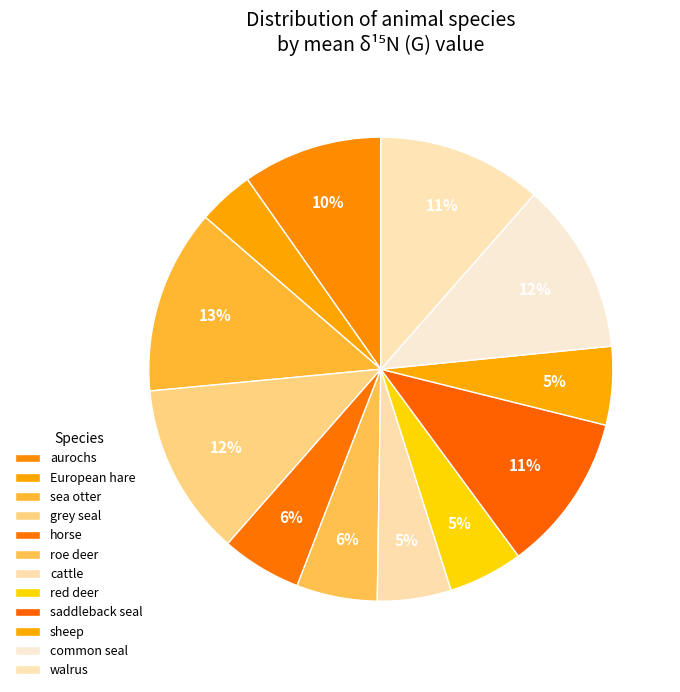

What percentage is NOT represented by saddleback seal?

88.1%